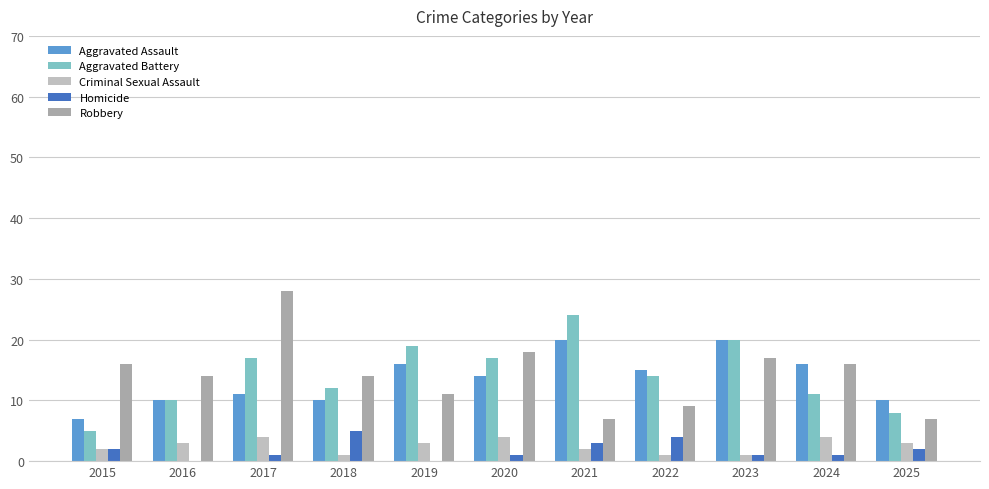

How many categories are shown in the chart?

11